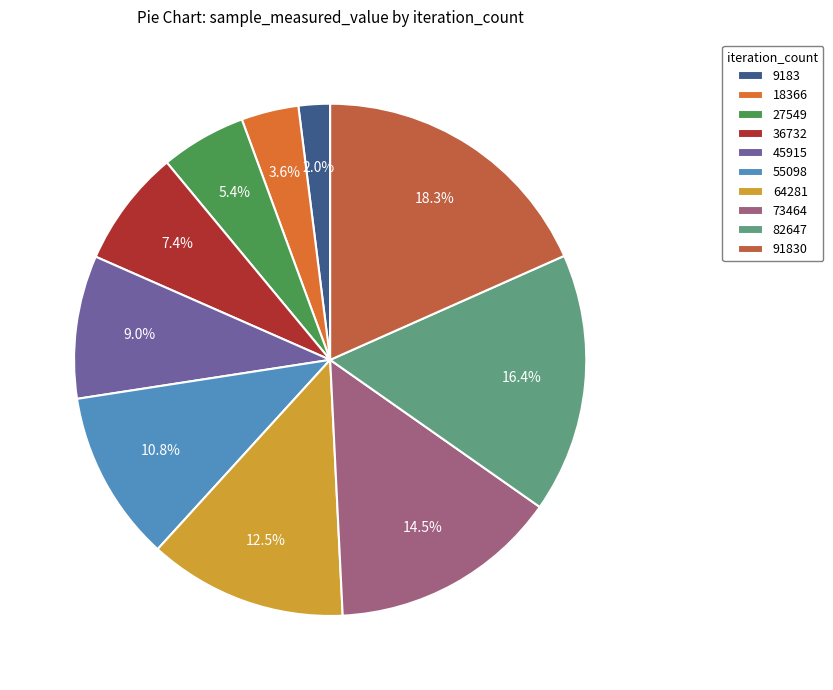

To the nearest percent, what portion does 91830 represent?

18%